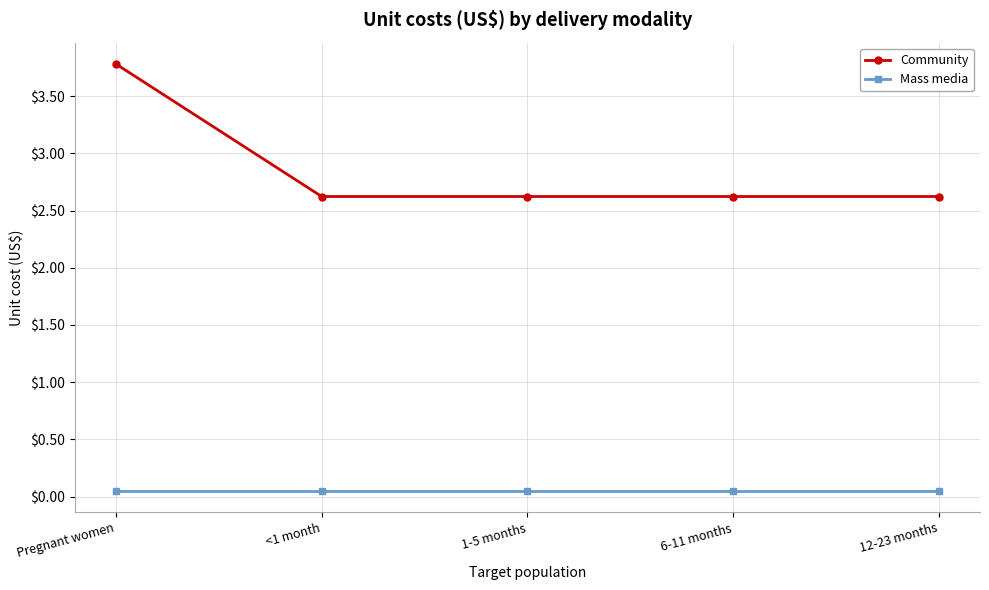

True or false: Community and Mass media cross at least once.

False